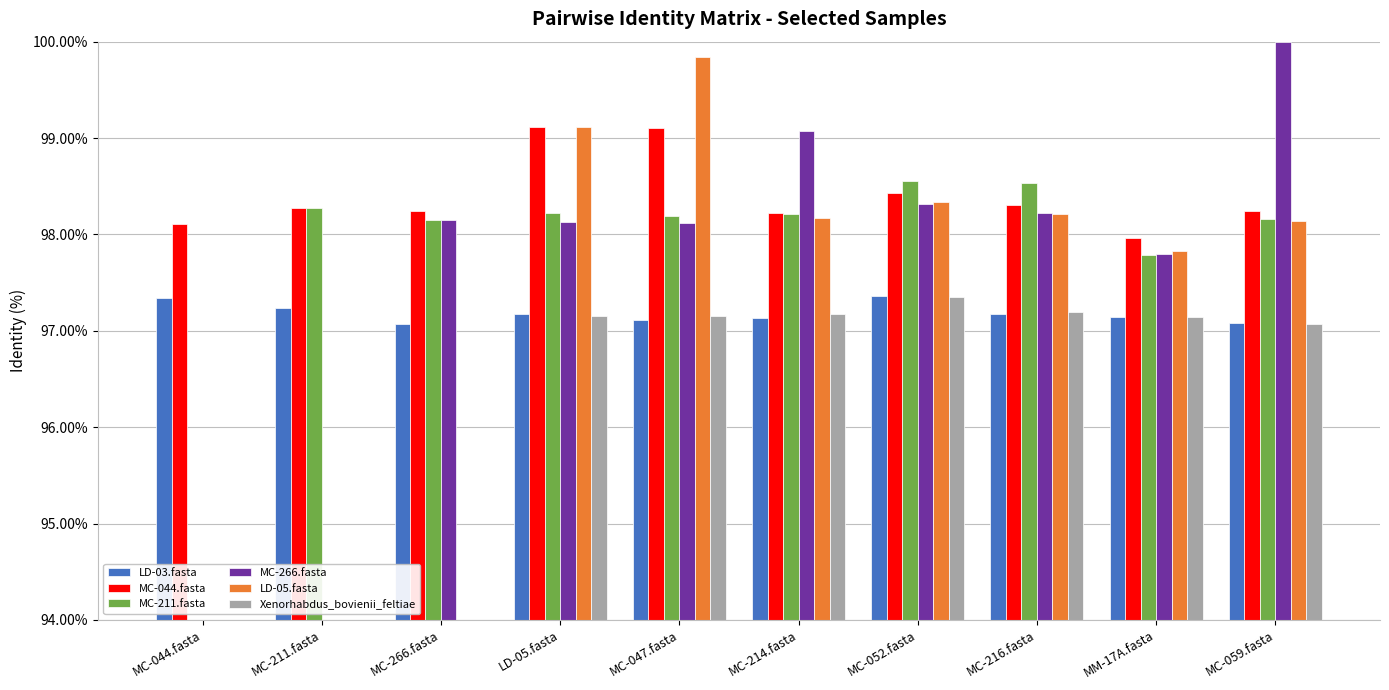

Which series has the largest total across all categories?

MC-044.fasta